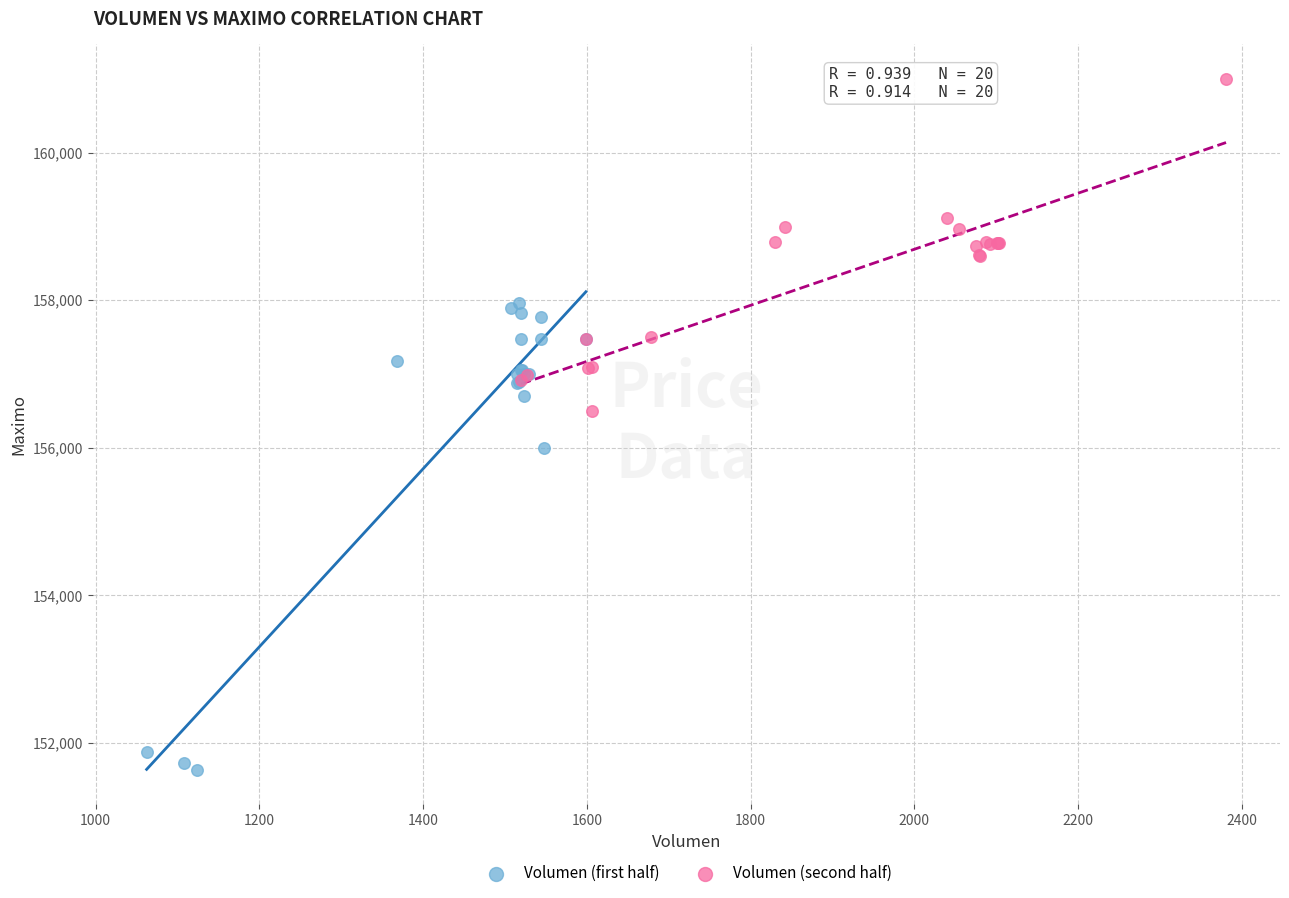

Which series has the widest spread of Y values?

Volumen (first half)